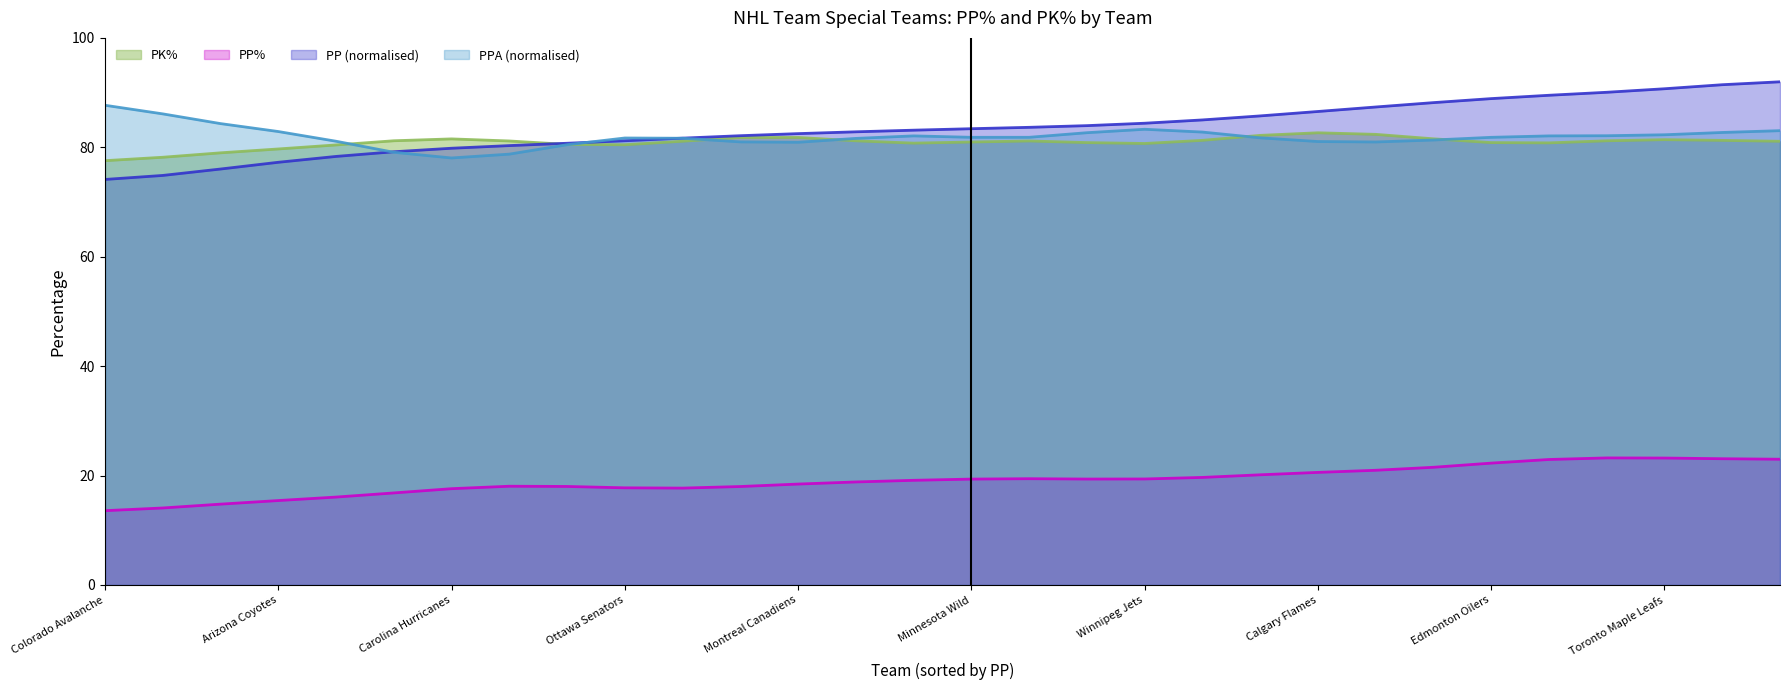

What is the label of the 17th point from the left?

Nashville Predators